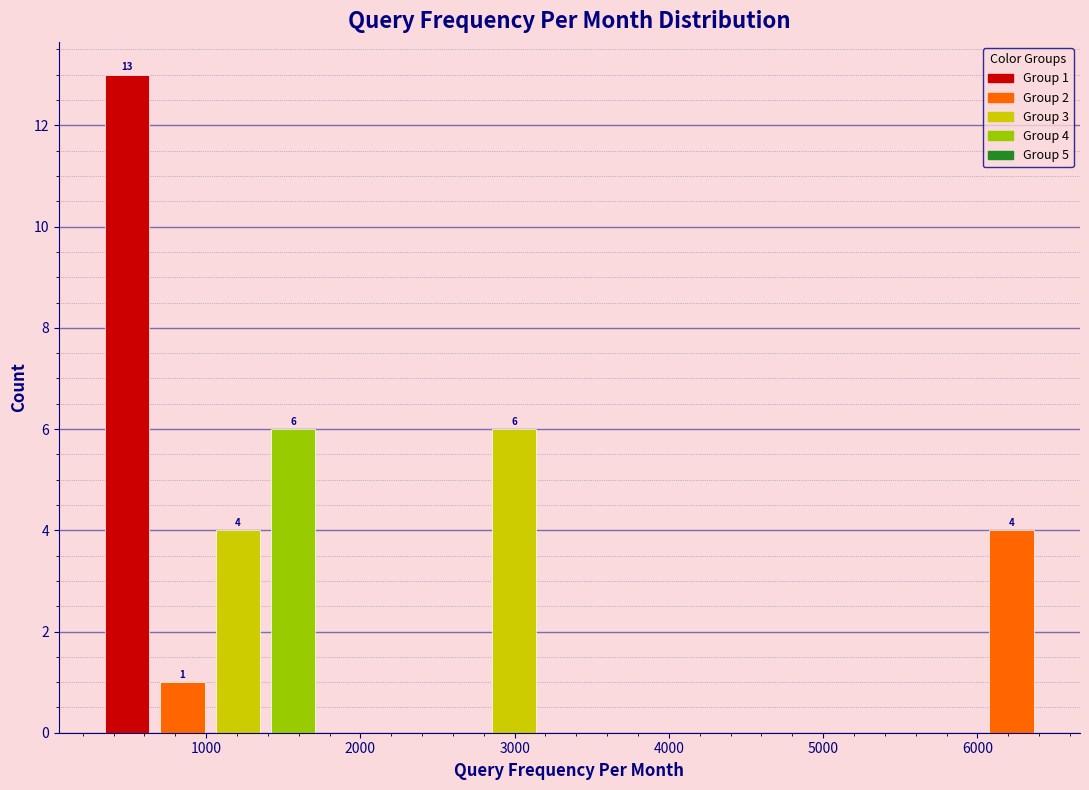

Read against the x-axis, roughly where is the centre of the tallest bar?

500